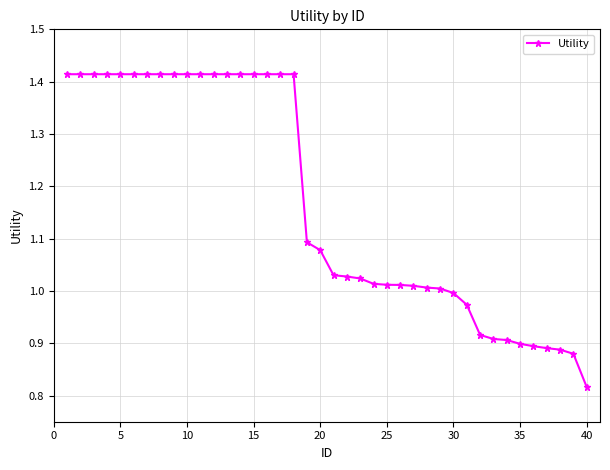

What is the difference between the maximum and minimum values?

0.6